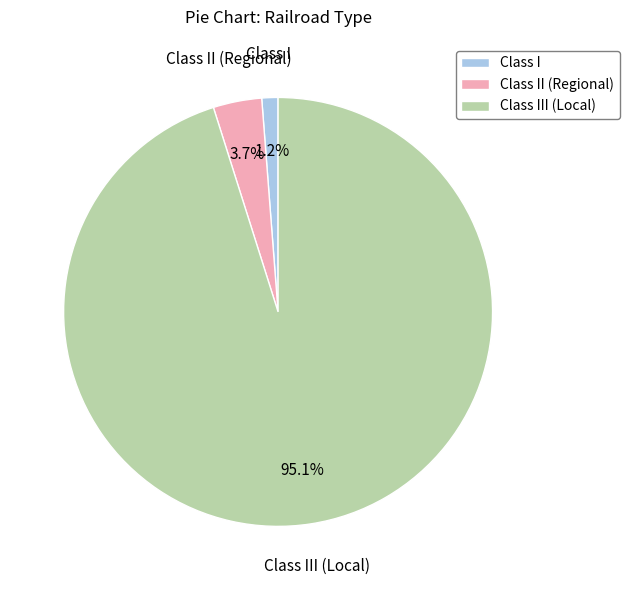

Which category has the biggest portion of the pie?

Class III (Local)